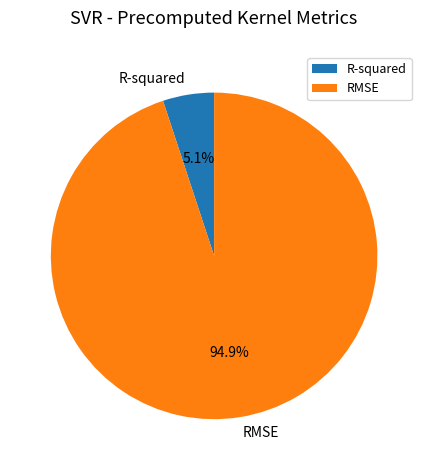

To the nearest percent, what is the difference between the RMSE and R-squared slice percentages?

90%